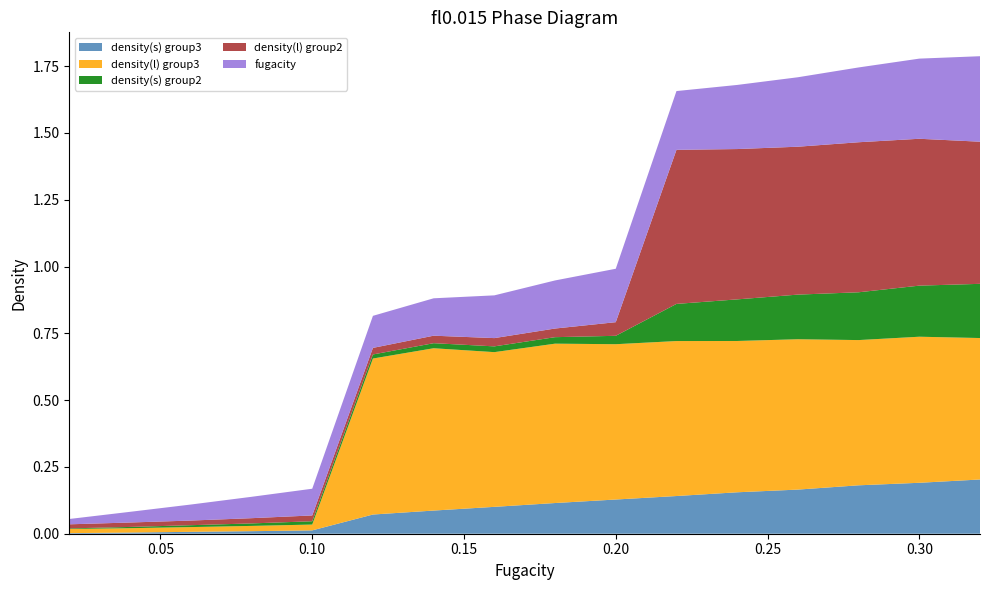

Reading right to left, extract all data points from this chart.

density(s) group3: 0.2	0.2	0.2	0.2	0.2	0.1	0.1	0.1	0.1	0.1	0.1	0.0	0.0	0.0	0.0	0.0
density(l) group3: 0.5	0.5	0.5	0.6	0.6	0.6	0.6	0.6	0.6	0.6	0.6	0.0	0.0	0.0	0.0	0.0
density(s) group2: 0.2	0.2	0.2	0.2	0.2	0.1	0.0	0.0	0.0	0.0	0.0	0.0	0.0	0.0	0.0	0.0
density(l) group2: 0.5	0.5	0.6	0.6	0.6	0.6	0.1	0.0	0.0	0.0	0.0	0.0	0.0	0.0	0.0	0.0
fugacity: 0.3	0.3	0.3	0.3	0.2	0.2	0.2	0.2	0.2	0.1	0.1	0.1	0.1	0.1	0.0	0.0